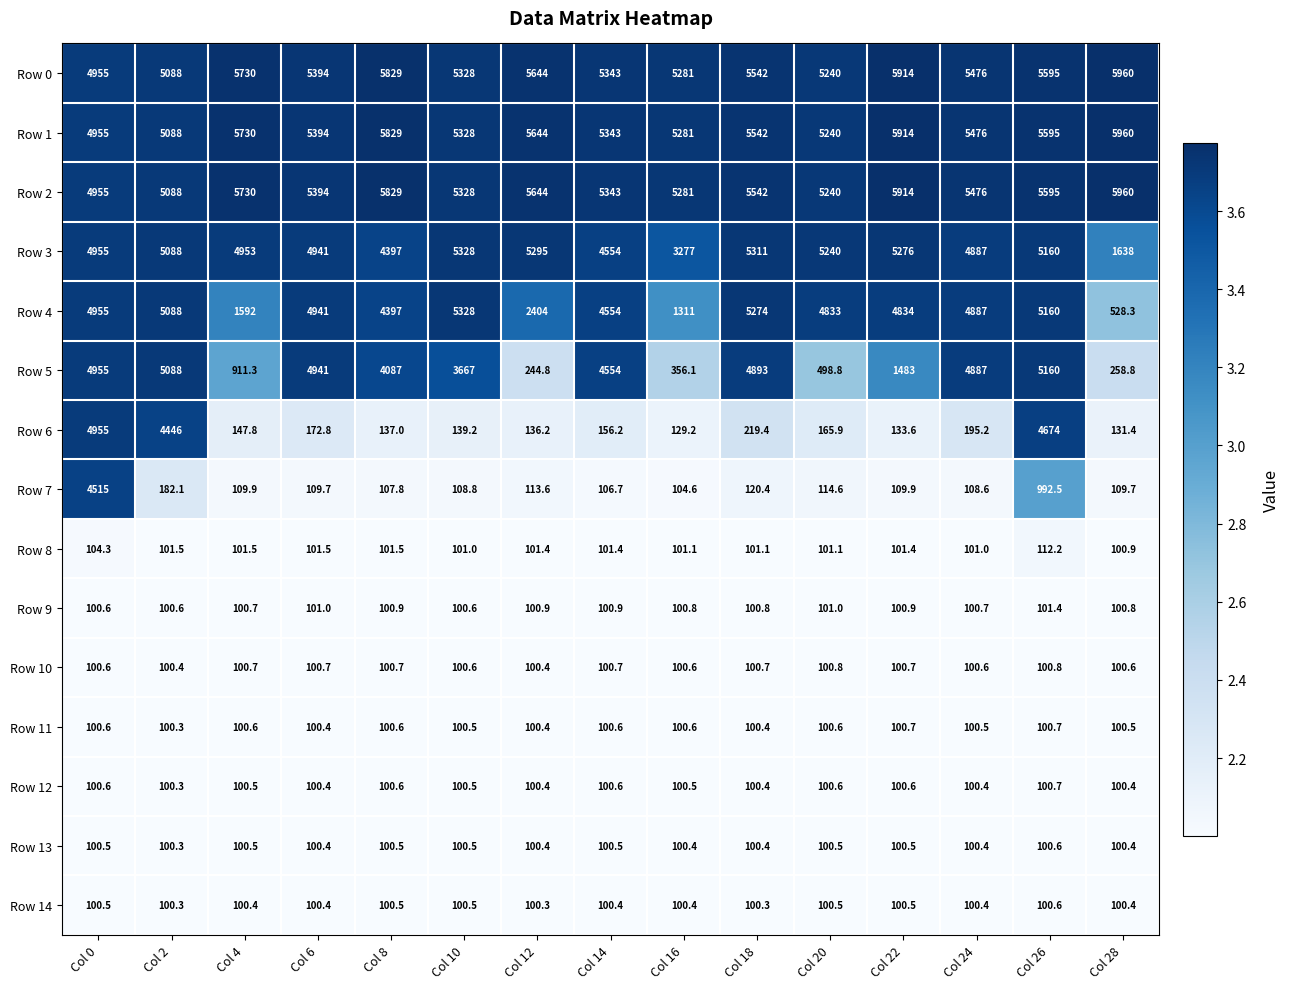

List the labels in order of Row 5 value, largest first.

Col 26, Col 2, Col 0, Col 6, Col 18, Col 24, Col 14, Col 8, Col 10, Col 22, Col 4, Col 20, Col 16, Col 28, Col 12